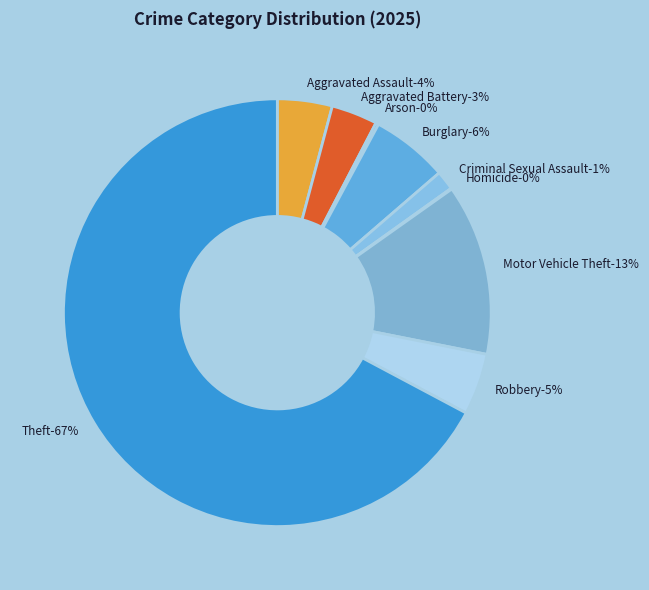

What is the smallest slice in the pie chart?

Homicide